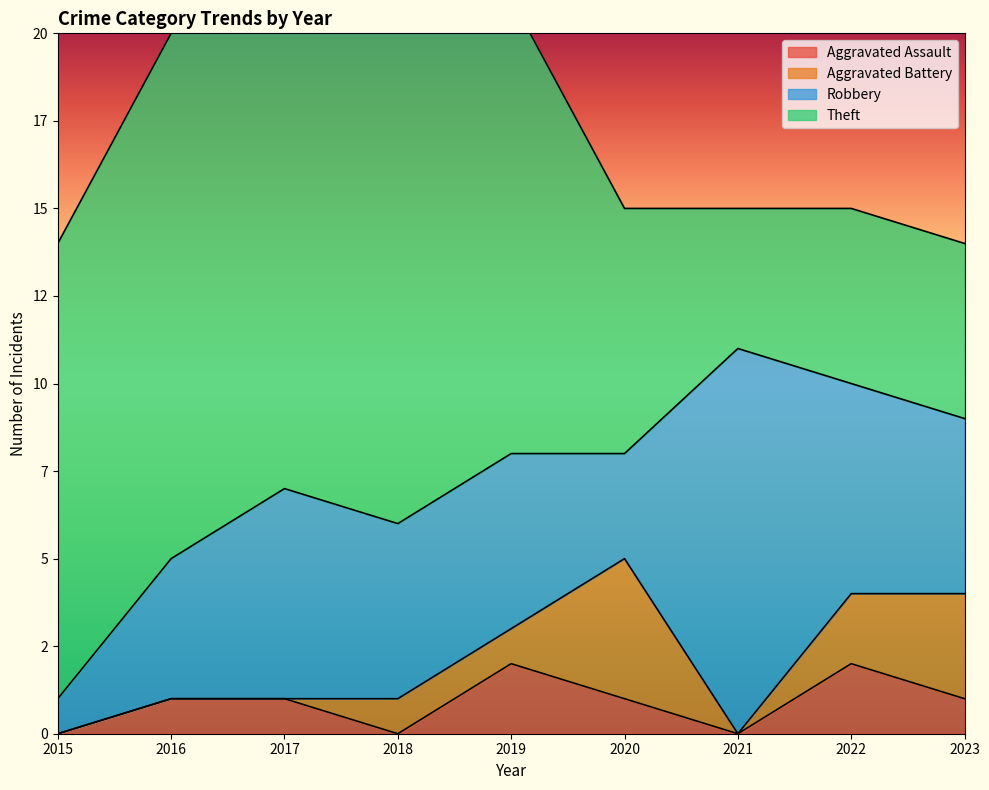

How many lines are shown in the chart?

4